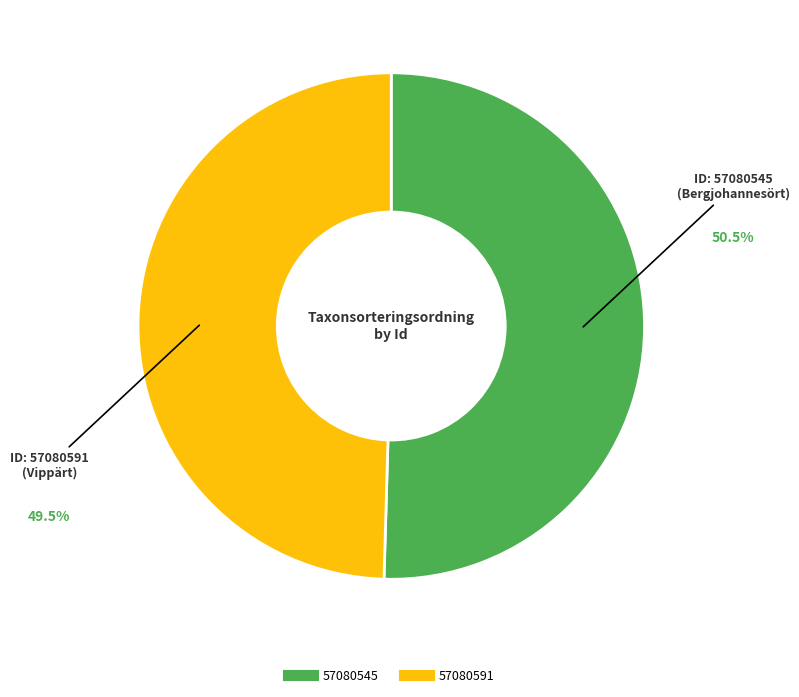

How many segments does this pie chart have?

2